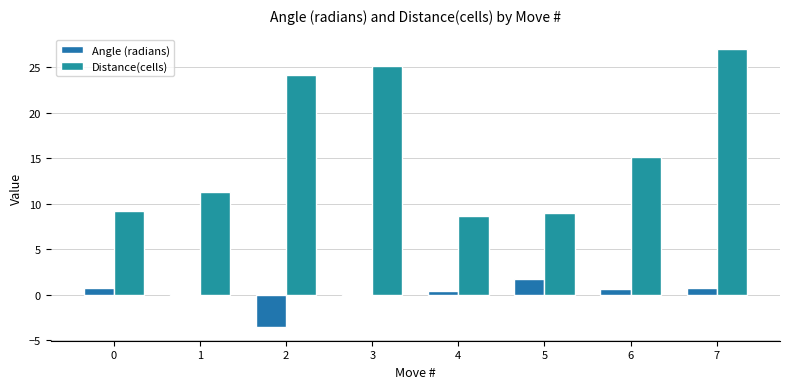

Where does the Distance(cells) series first go above 15?

2